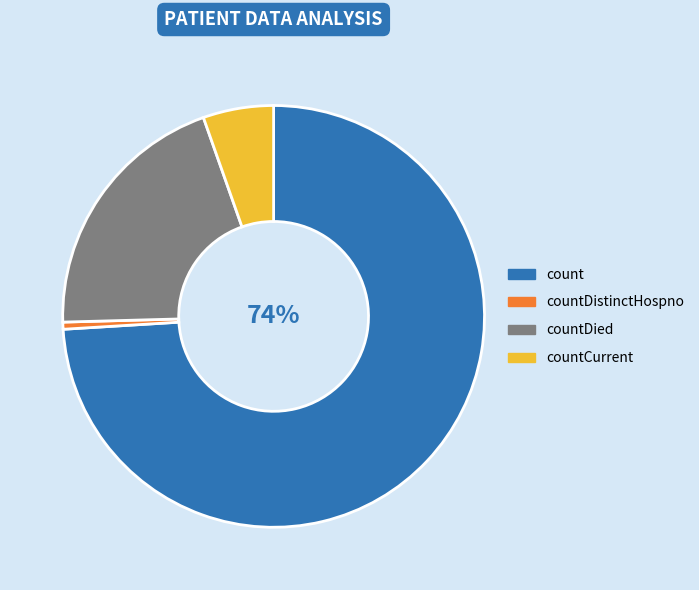

Is it true that countDistinctHospno is 11% of the pie?

False